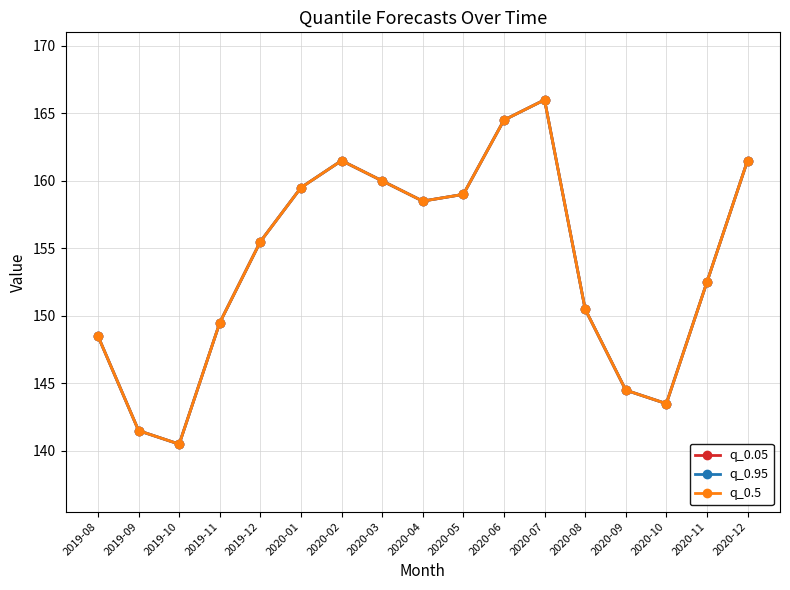

At which category does q_0.5 reach its first local peak?

2020-02